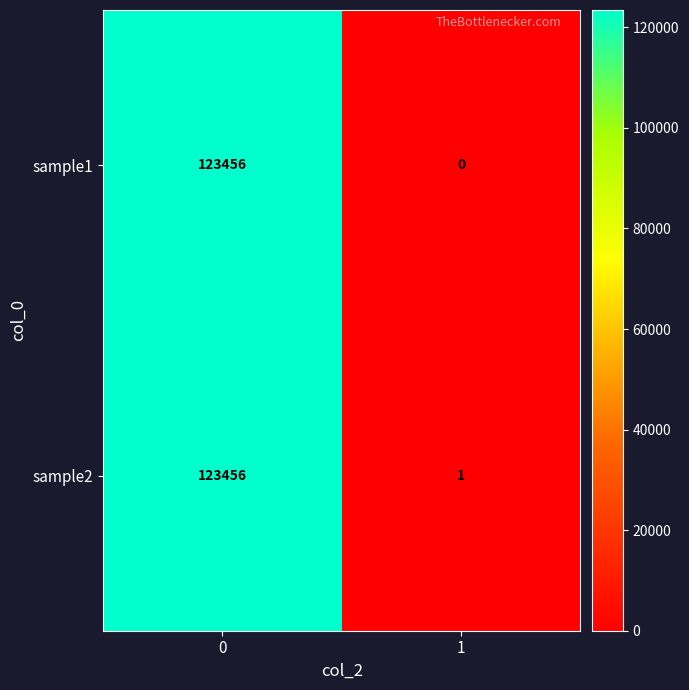

What value does the sample2 series have at 0?

123456